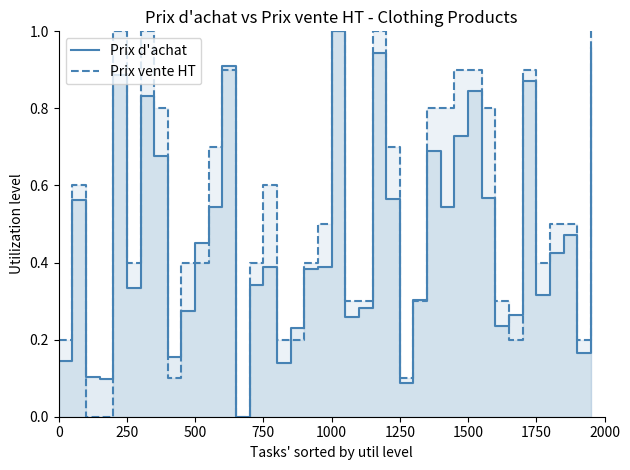

Reading left to right, transcribe all the data shown in this chart.

Prix d'achat: 0.1	0.6	0.1	0.1	0.9	0.3	0.8	0.7	0.2	0.3	0.5	0.5	0.9	0.0	0.3	0.4	0.1	0.2	0.4	0.4	1.0	0.3	0.3	0.9	0.6	0.1	0.3	0.7	0.5	0.7	0.8	0.6	0.2	0.3	0.9	0.3	0.4	0.5	0.2	1.0
Prix vente HT: 0.2	0.6	0.0	0.0	1.0	0.4	1.0	0.8	0.1	0.4	0.4	0.7	0.9	0.0	0.4	0.6	0.2	0.2	0.4	0.5	1.0	0.3	0.3	1.0	0.7	0.1	0.3	0.8	0.8	0.9	0.9	0.8	0.3	0.2	0.9	0.4	0.5	0.5	0.2	1.0